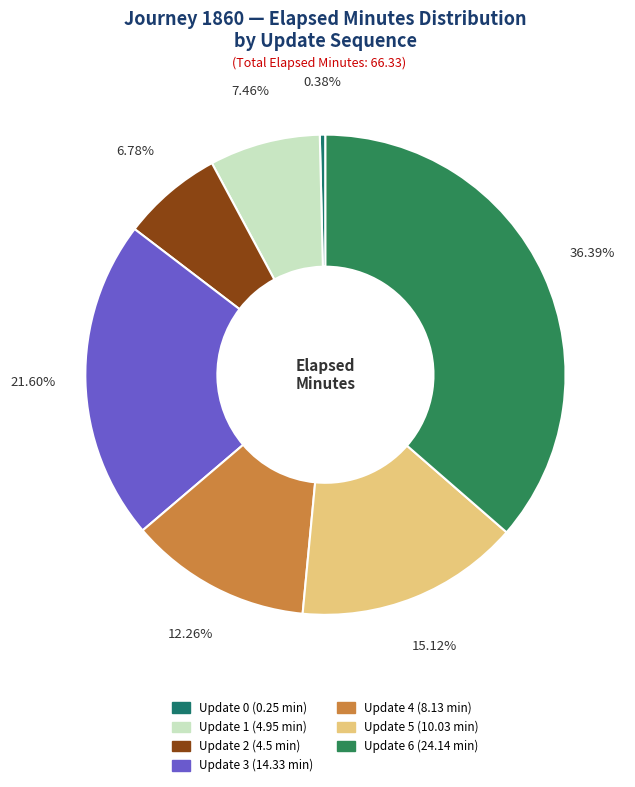

How many slices are in this pie chart?

7